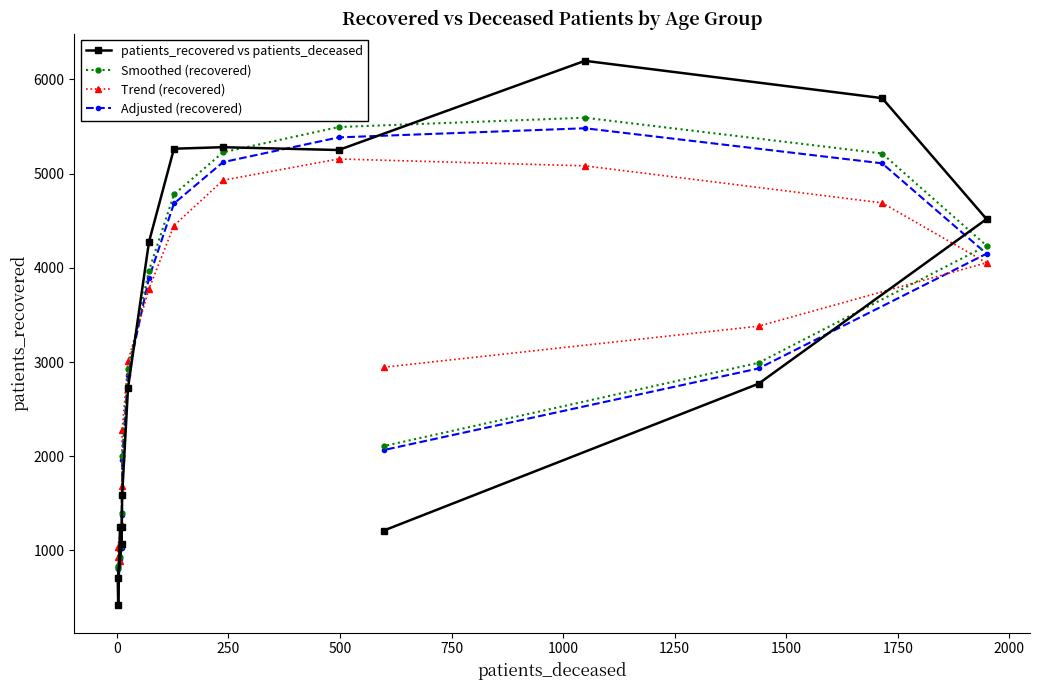

Which series has the largest total across all categories?

patients_recovered vs patients_deceased